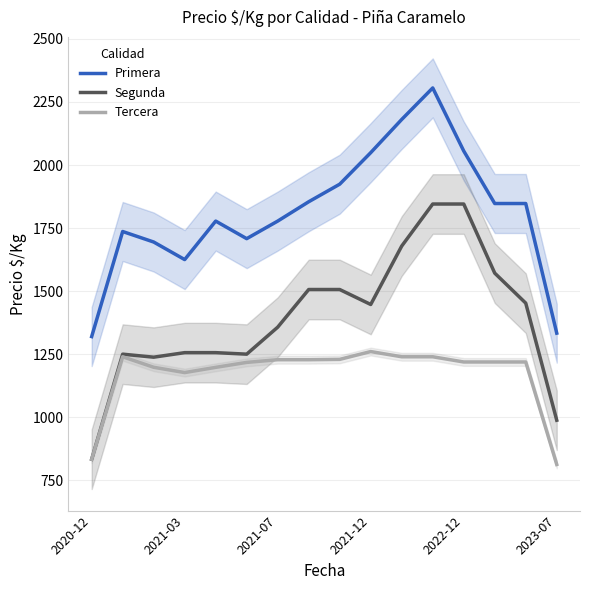

True or false: Segunda and Primera cross at least once.

False